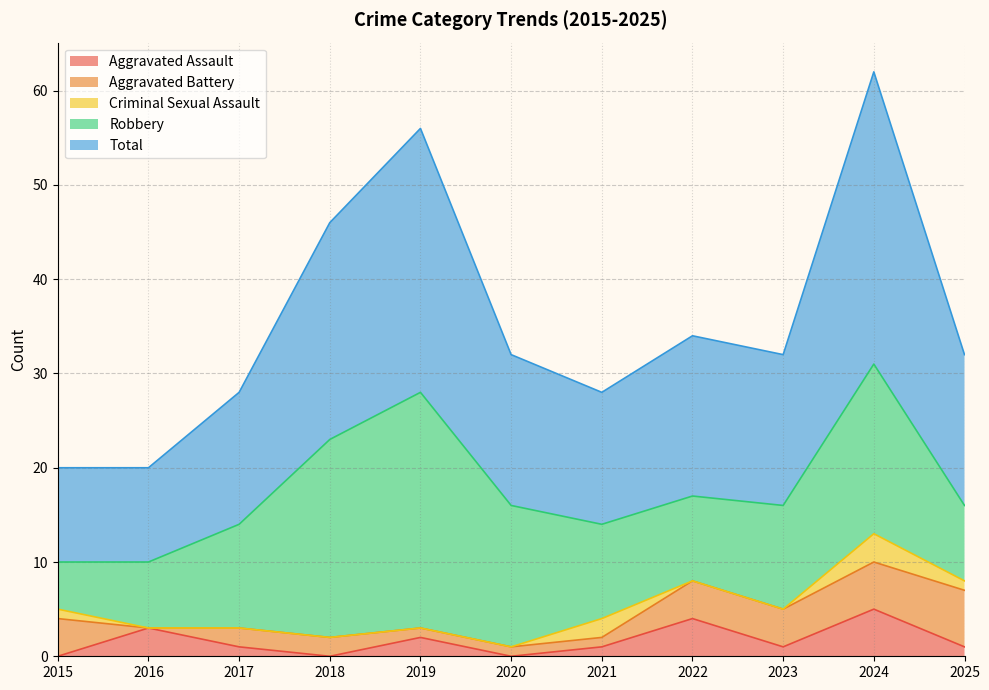

Reading left to right, what are all the values shown in this chart?

Aggravated Assault: 0	3	1	0	2	0	1	4	1	5	1
Aggravated Battery: 4	0	2	2	1	1	1	4	4	5	6
Criminal Sexual Assault: 1	0	0	0	0	0	2	0	0	3	1
Robbery: 5	7	11	21	25	15	10	9	11	18	8
Total: 10	10	14	23	28	16	14	17	16	31	16